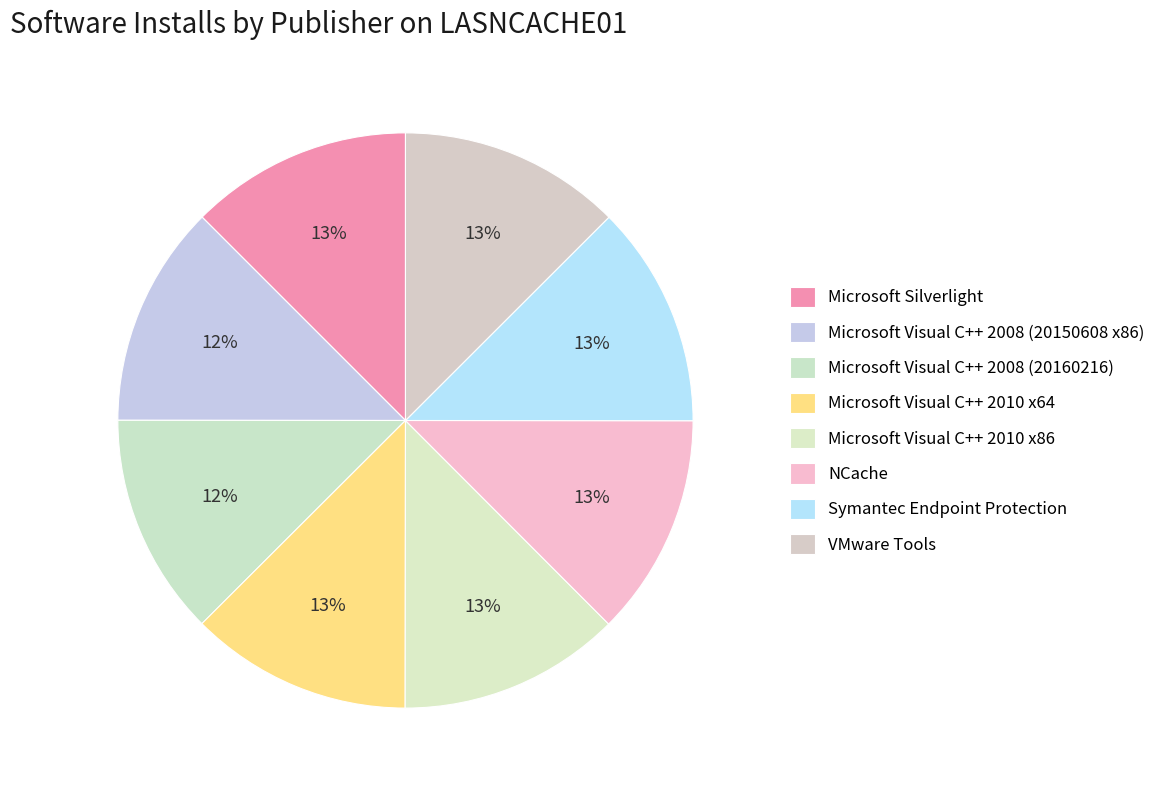

Approximately how many times larger is the value at Microsoft Visual C++ 2010 x86 compared to NCache?

1.0